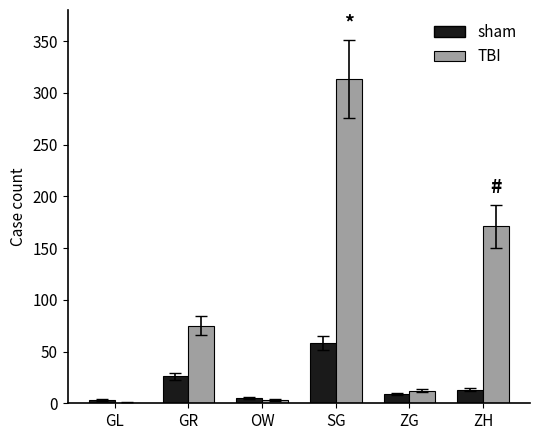

Is the value of sham at SG greater than the value of TBI at ZG?

Yes